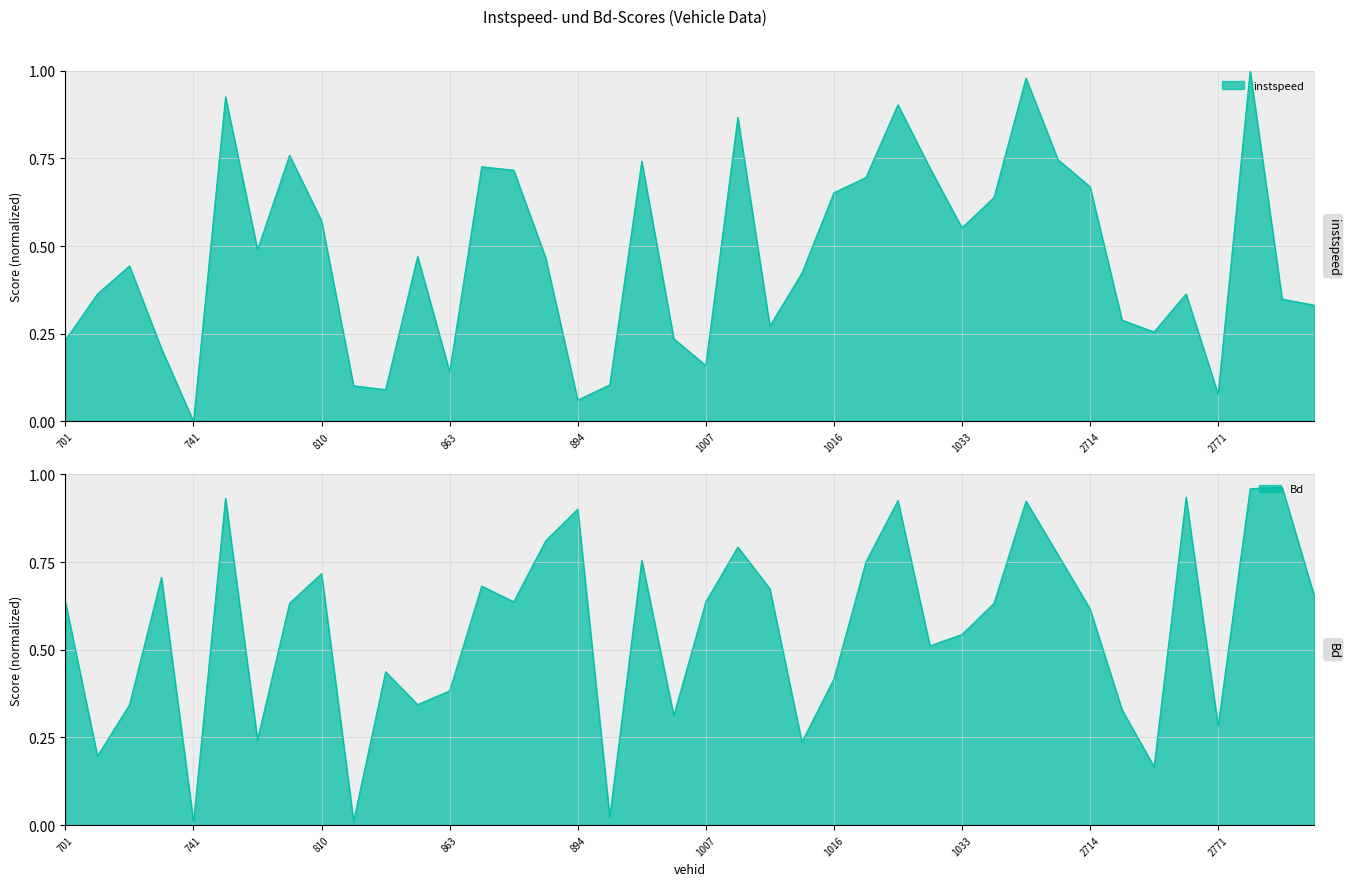

Which has a higher value, 14 or 17?

14